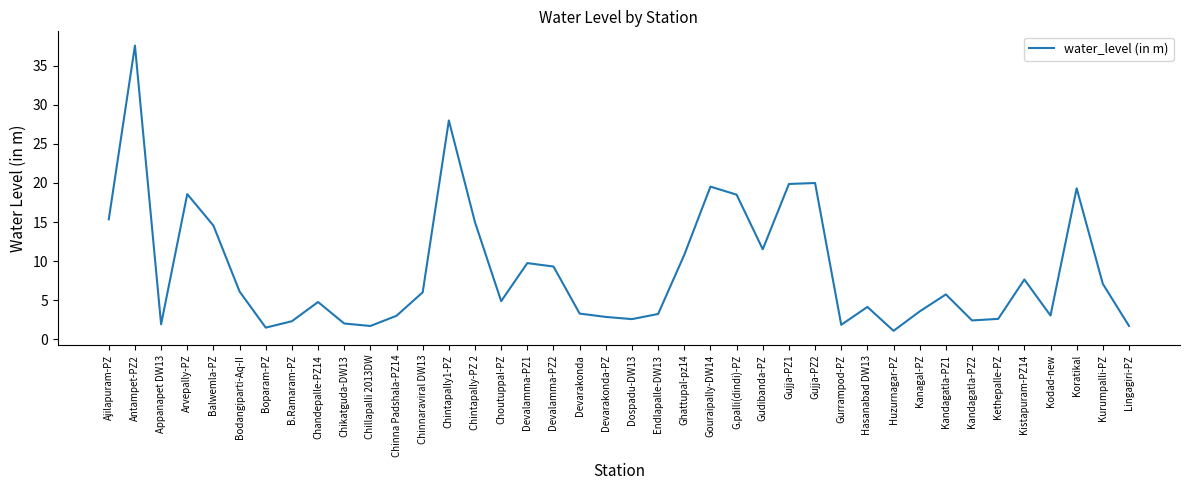

The chart shows a value of 33.2 at Gouraipally-DW14. True or false?

False